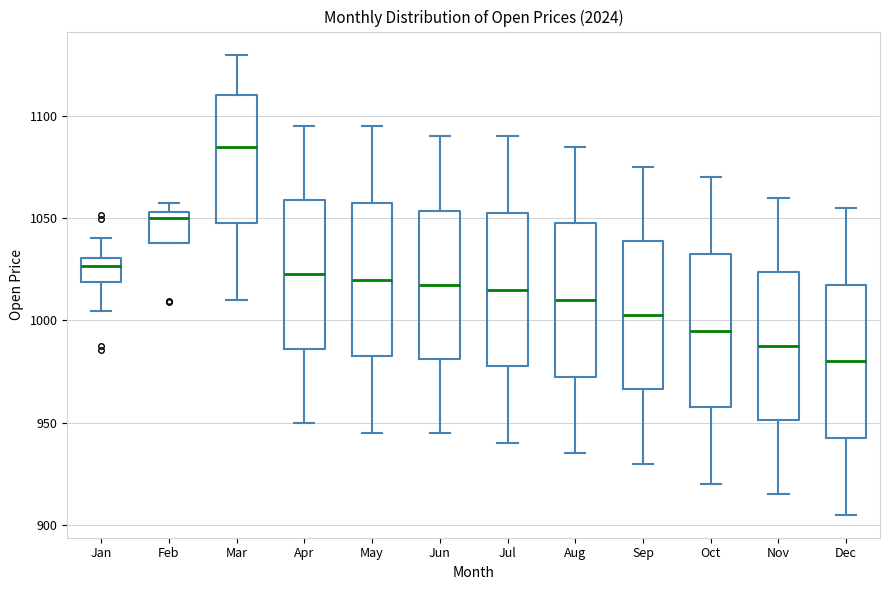

Where does the lower whisker of the box for Nov end on the y-axis? The values are not printed on the chart, so give them approximately, as read against the axis.

915